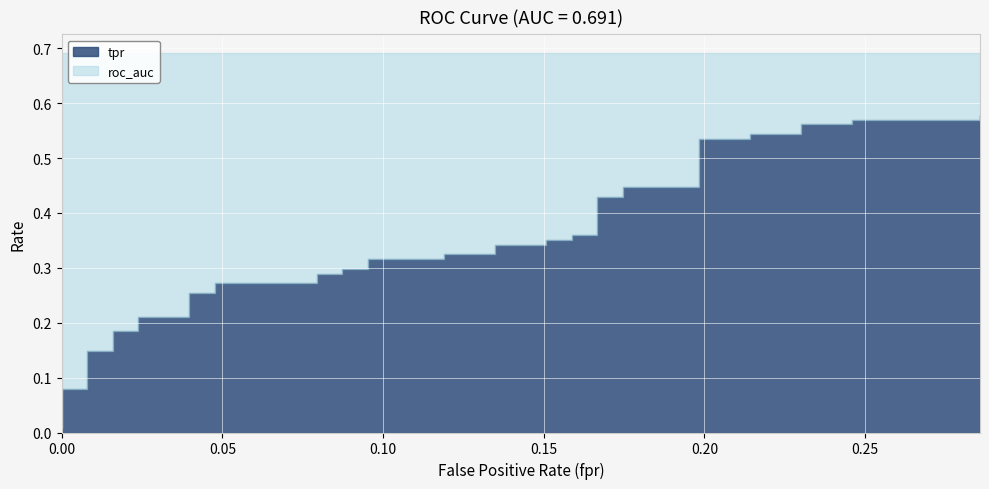

True or false: tpr and roc_auc intersect in this chart.

False